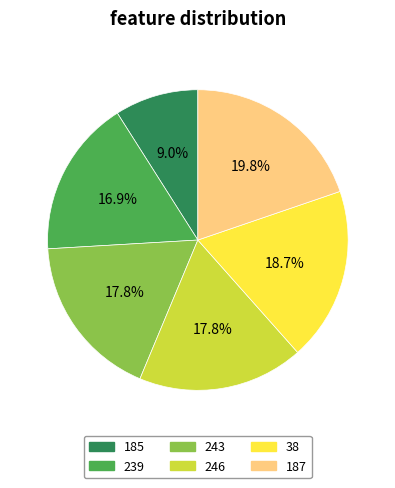

Approximately how many times larger is the value at 38 compared to 185?

2.1